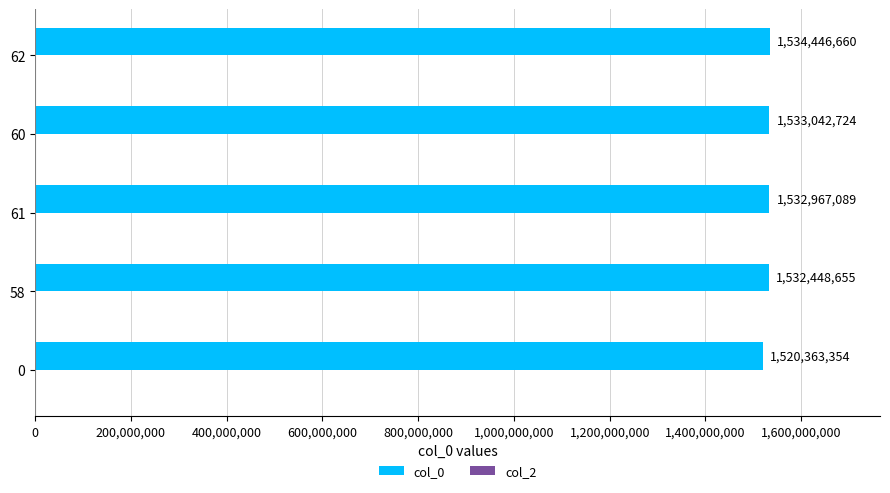

What is the sum of the values at 62 and 61?

3067413749